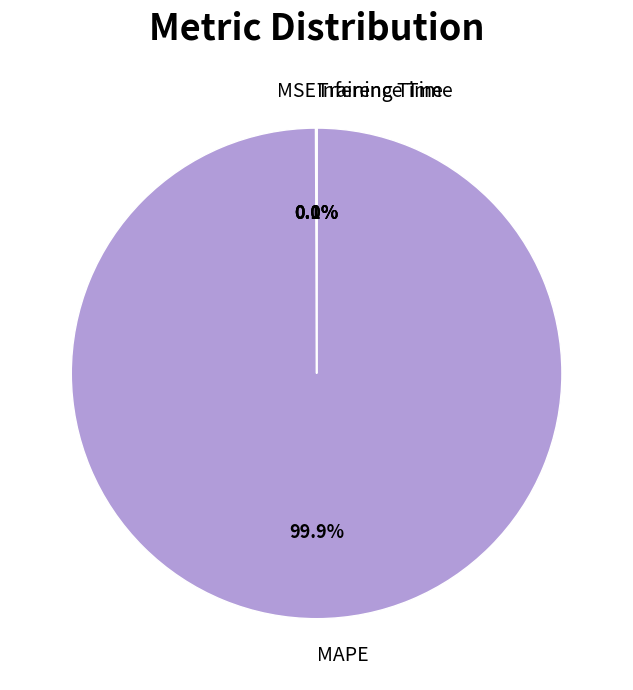

Which category accounts for the majority?

MAPE